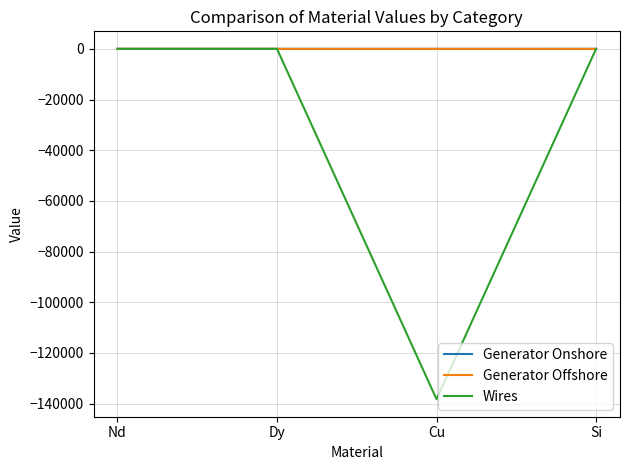

Is it true that Wires equals -80180.0 at Si?

False